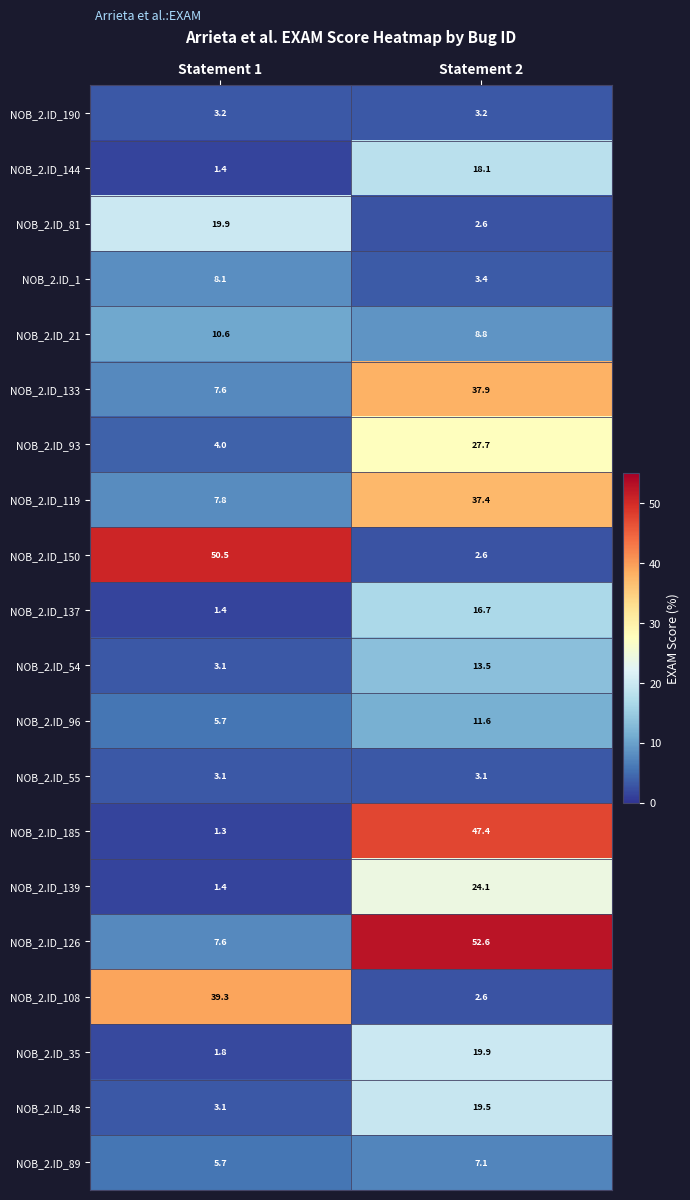

The value of NOB_2.ID_21 at Statement 1 is 10.6. True or false?

True